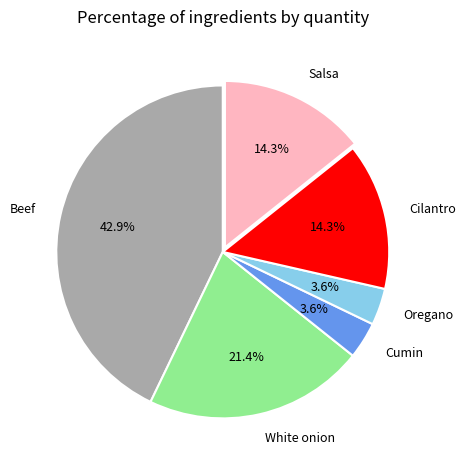

Which has a higher value, Salsa or Cumin?

Salsa